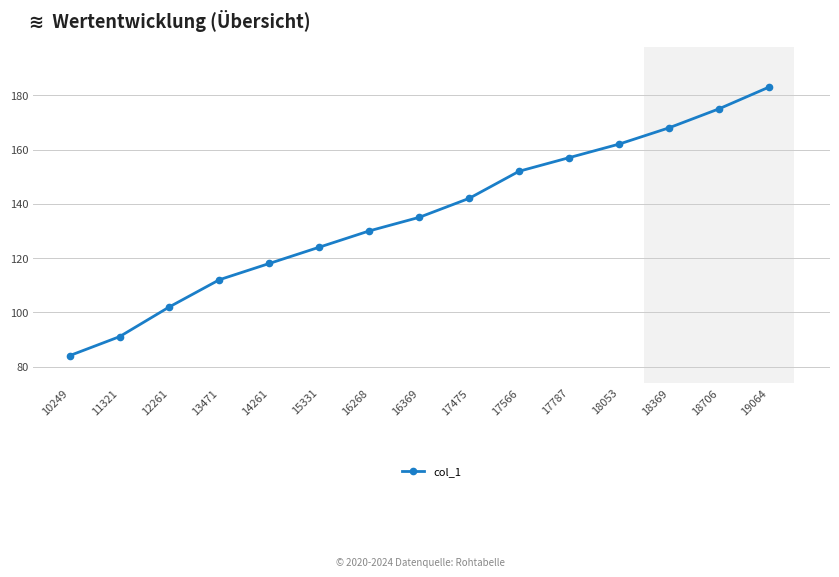

What is the change in value from 11321 to 12261?

+11